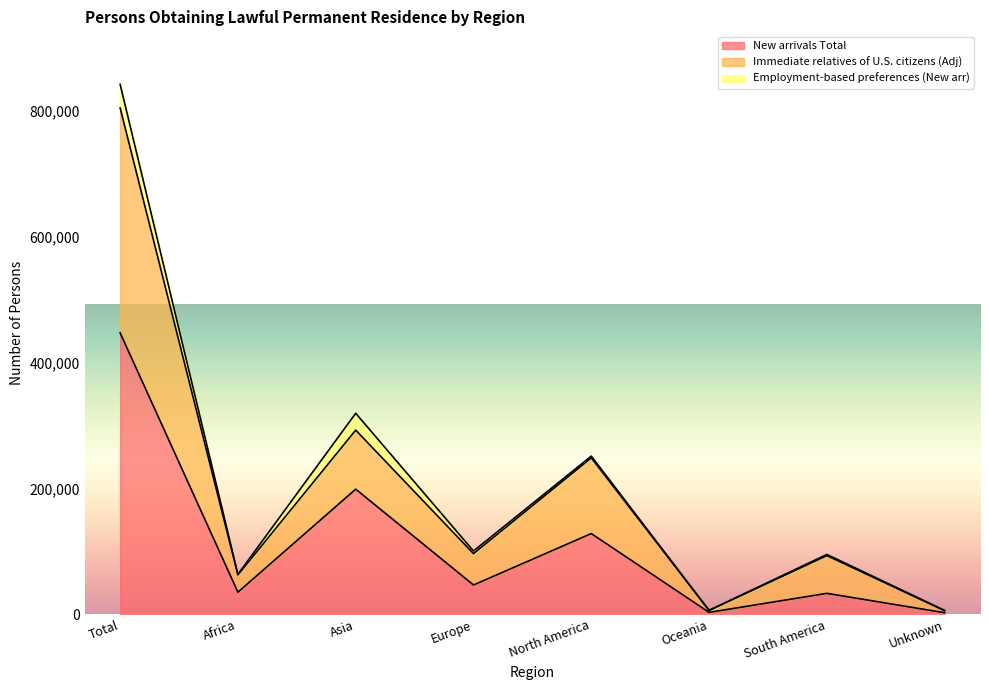

At how many categories does at least one series exceed 278384?

2